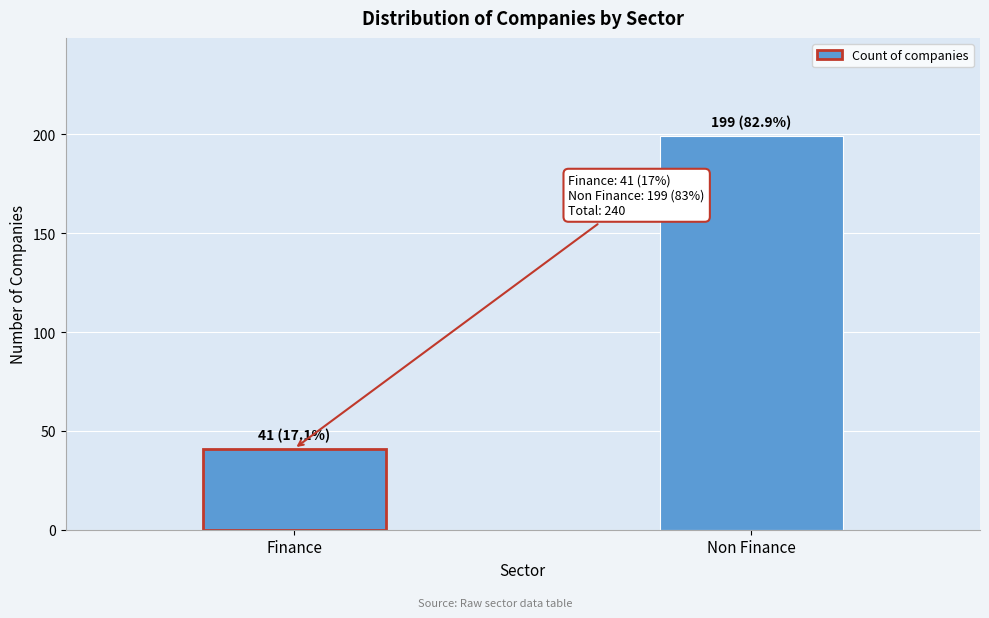

Reading right to left, extract all data points from this chart.

199	41